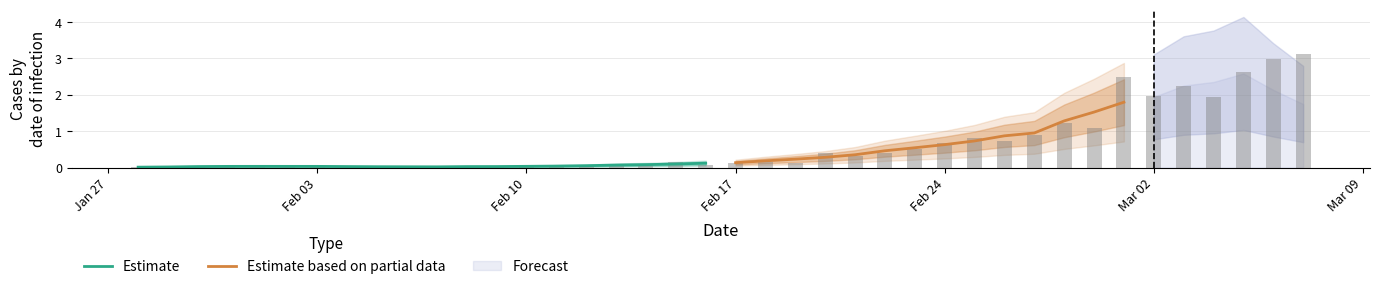

Rank the categories by value from highest to lowest.

07/03/2020, 06/03/2020, 05/03/2020, 01/03/2020, 03/03/2020, 02/03/2020, 04/03/2020, 28/02/2020, 29/02/2020, 27/02/2020, 25/02/2020, 26/02/2020, 24/02/2020, 23/02/2020, 20/02/2020, 22/02/2020, 21/02/2020, 18/02/2020, 15/02/2020, 17/02/2020, 19/02/2020, 16/02/2020, 14/02/2020, 10/02/2020, 01/02/2020, 12/02/2020, 13/02/2020, 02/02/2020, 11/02/2020, 31/01/2020, 05/02/2020, 30/01/2020, 06/02/2020, 03/02/2020, 04/02/2020, 29/01/2020, 07/02/2020, 28/01/2020, 08/02/2020, 09/02/2020